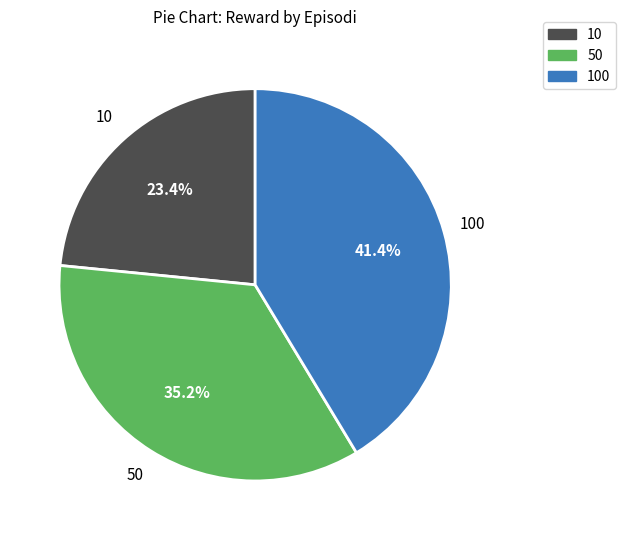

The 50 slice represents 35% of the pie. True or false?

True